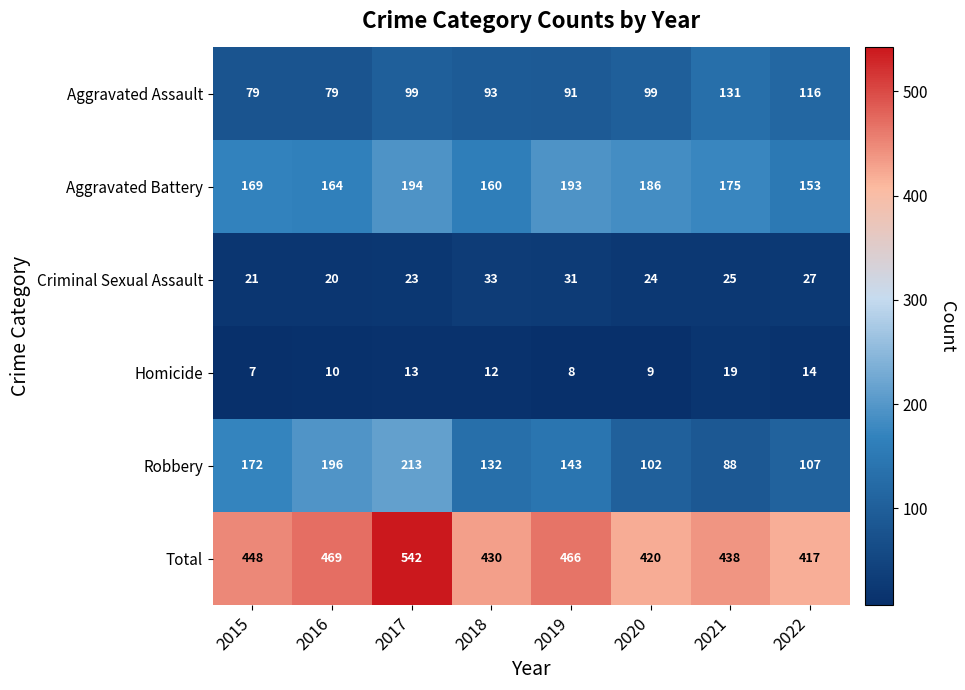

How many categories are shown in the chart?

8